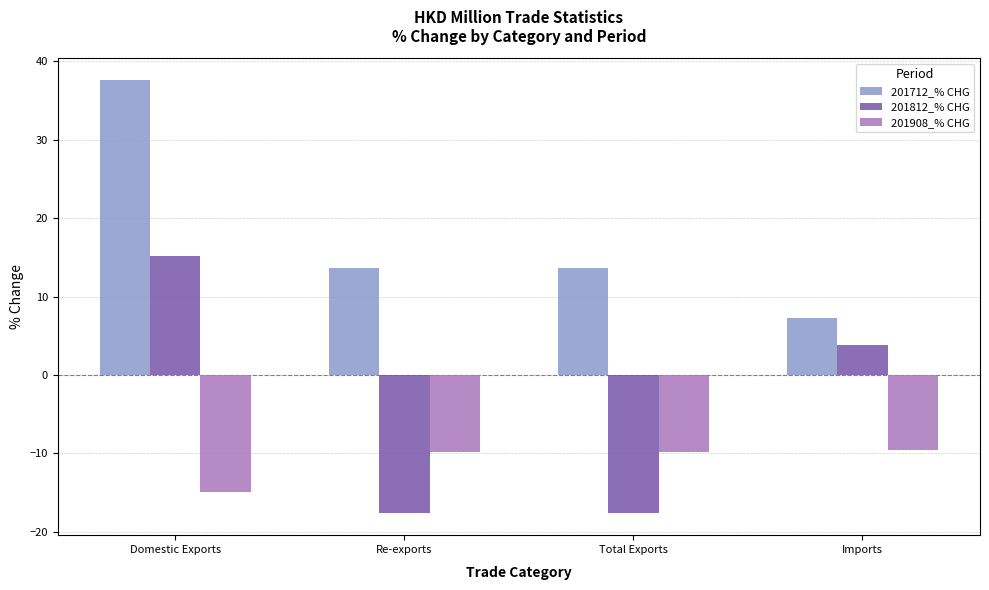

Where does the 201812_% CHG series first go above 3?

Domestic Exports